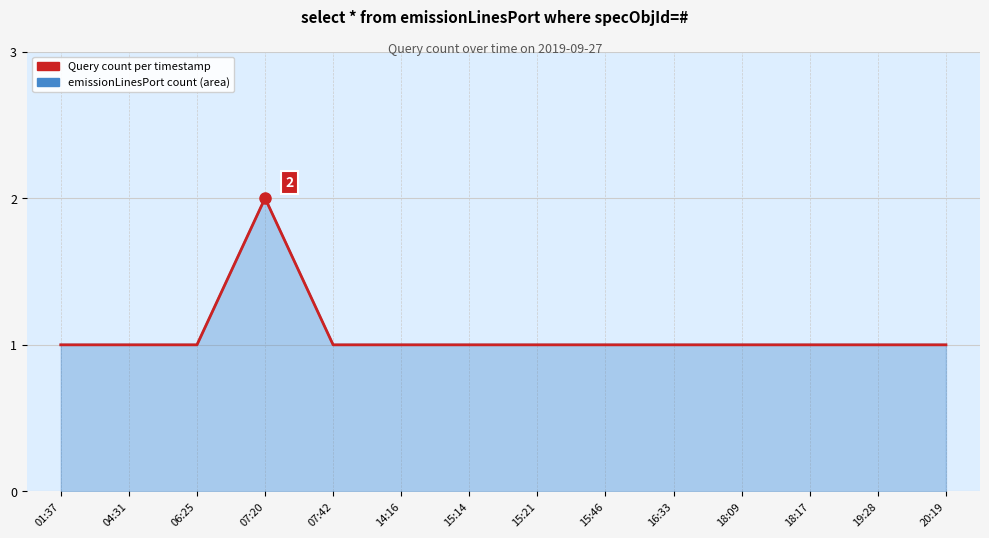

Count the number of categories in the chart.

14